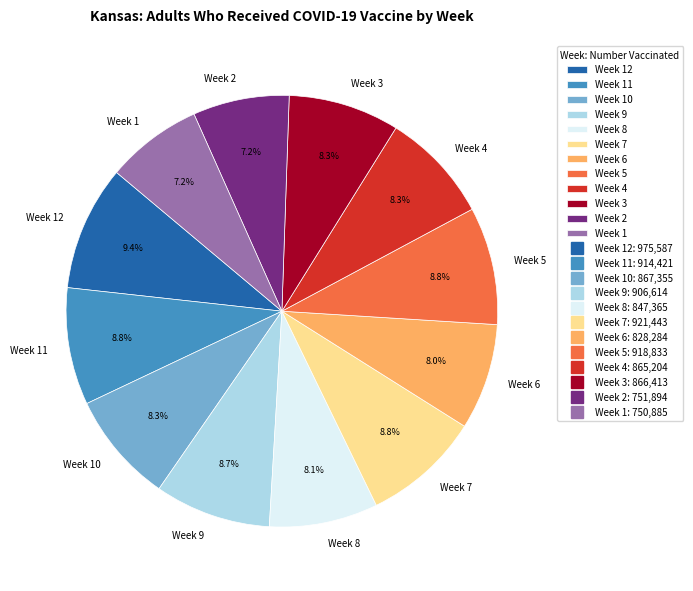

Is Week 11 the majority of the pie?

No